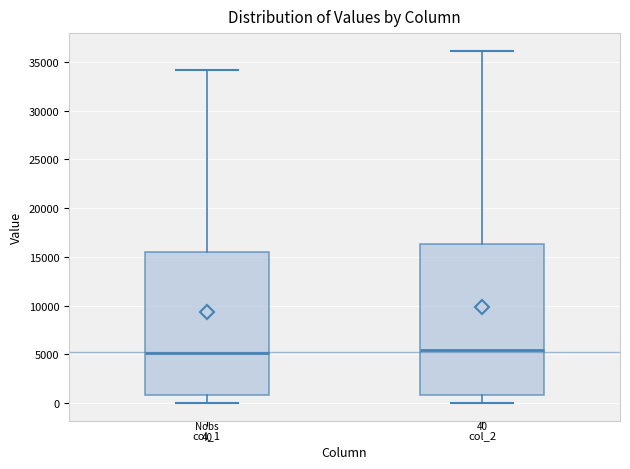

Comparing the boxes themselves (not the whiskers), which one is the tallest?

col_2